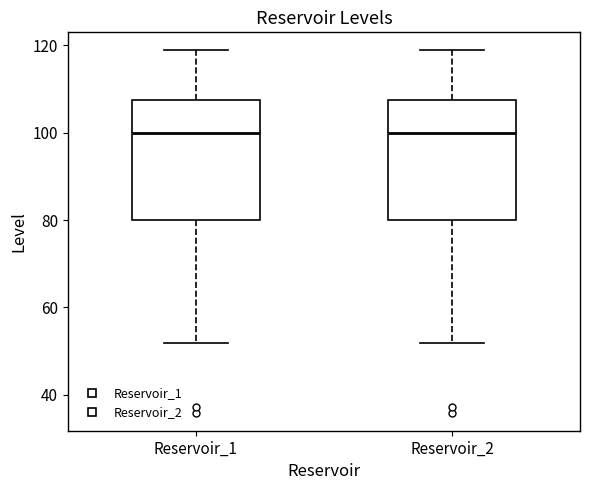

Reading left to right, transcribe this box plot: for each box, give where its median line is, the range the box spans, and where its two whiskers end, as read against the y-axis. The values are not printed on the chart, so give them approximately, as read against the axis.

Reservoir_1: median 100, box 80 to 108, whiskers 52 to 118
Reservoir_2: median 100, box 80 to 108, whiskers 52 to 118